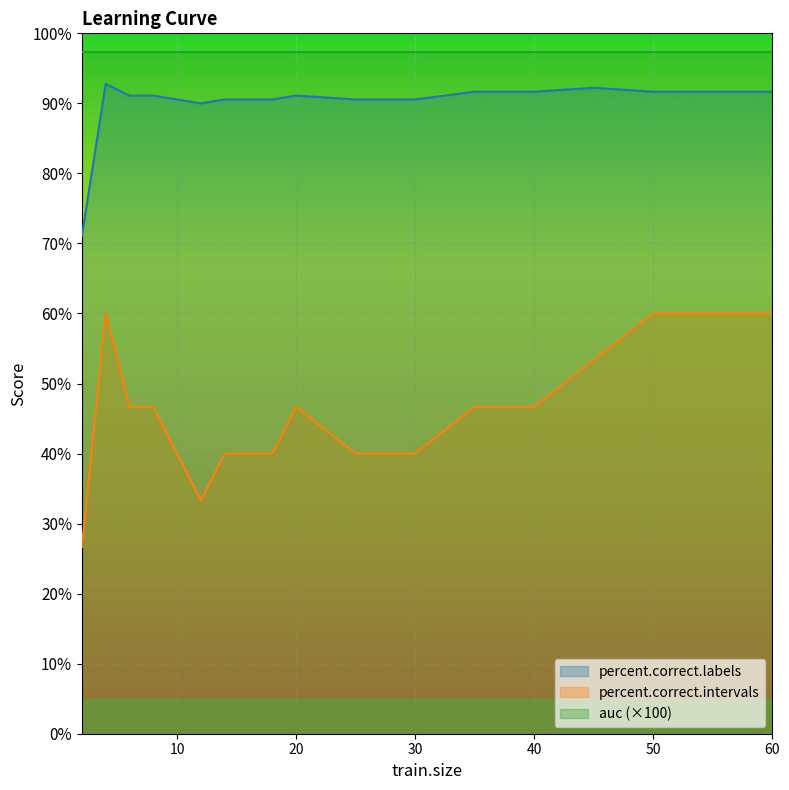

What is the average value of the percent.correct.labels series?

90.1